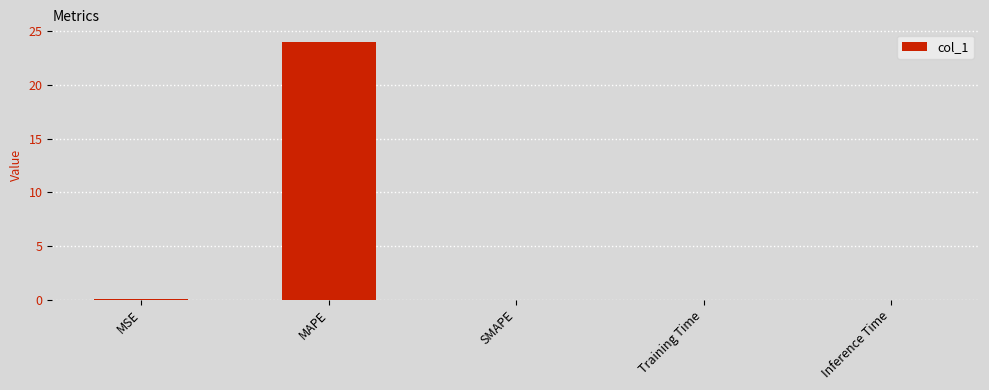

Count the number of data series in this chart.

1